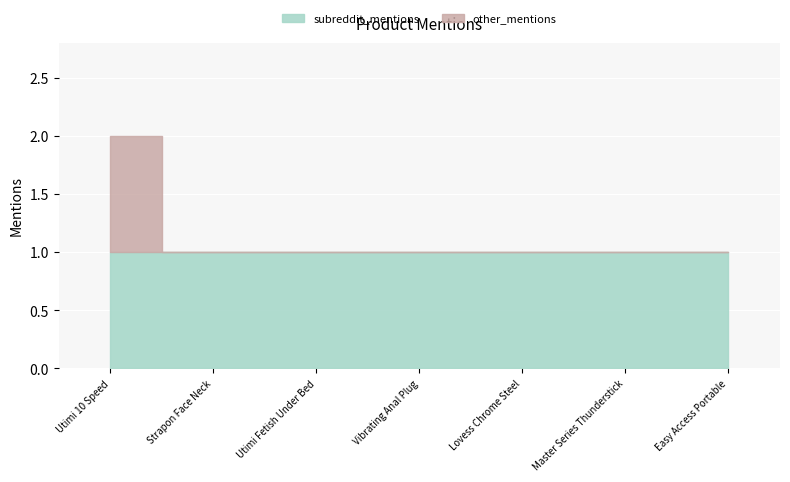

True or false: subreddit_mentions has a value of 1 at Lovess Chrome Steel.

True